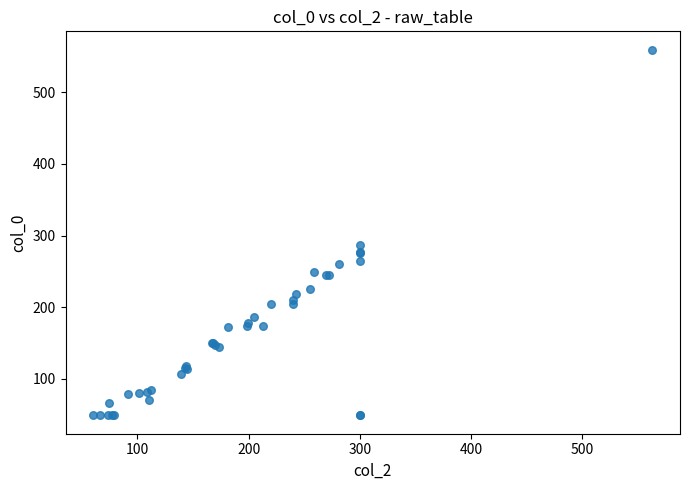

What Y value in the scatter plot is closest to 304?

286.8